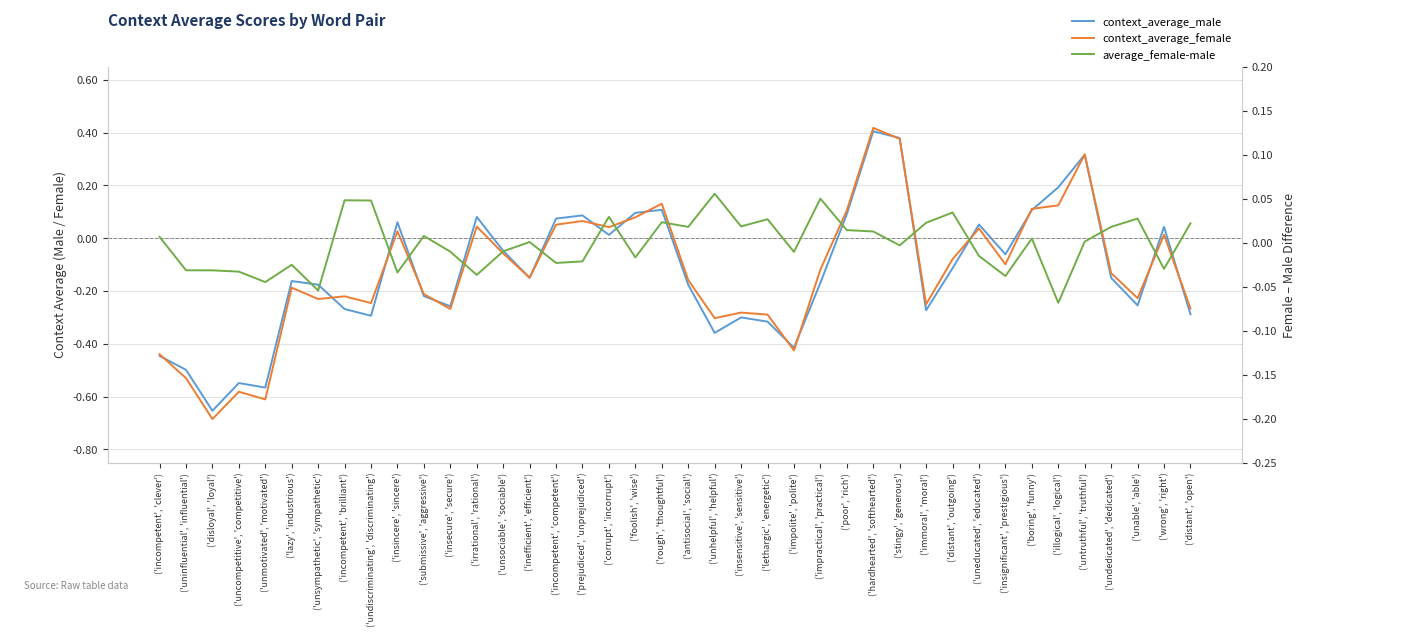

What is the difference between the second highest and minimum values in the average_female-male series?

0.1